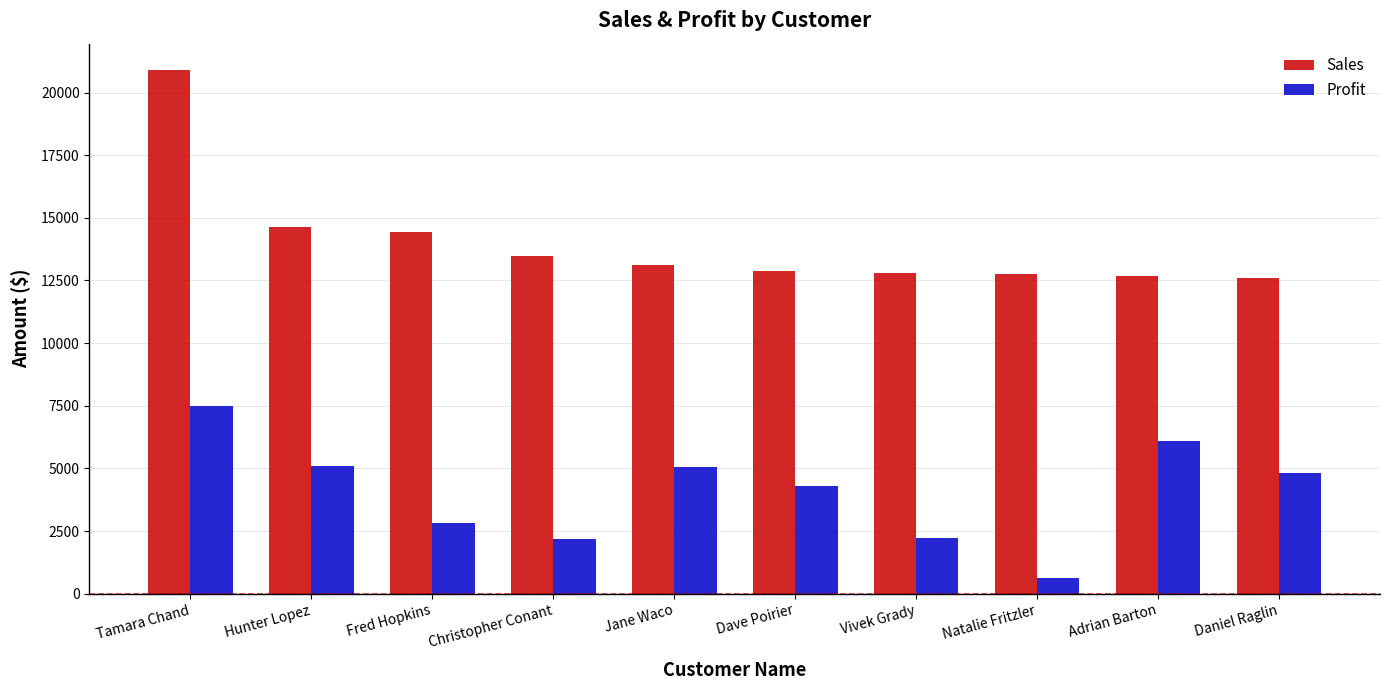

What is the greatest value displayed?

20903.8